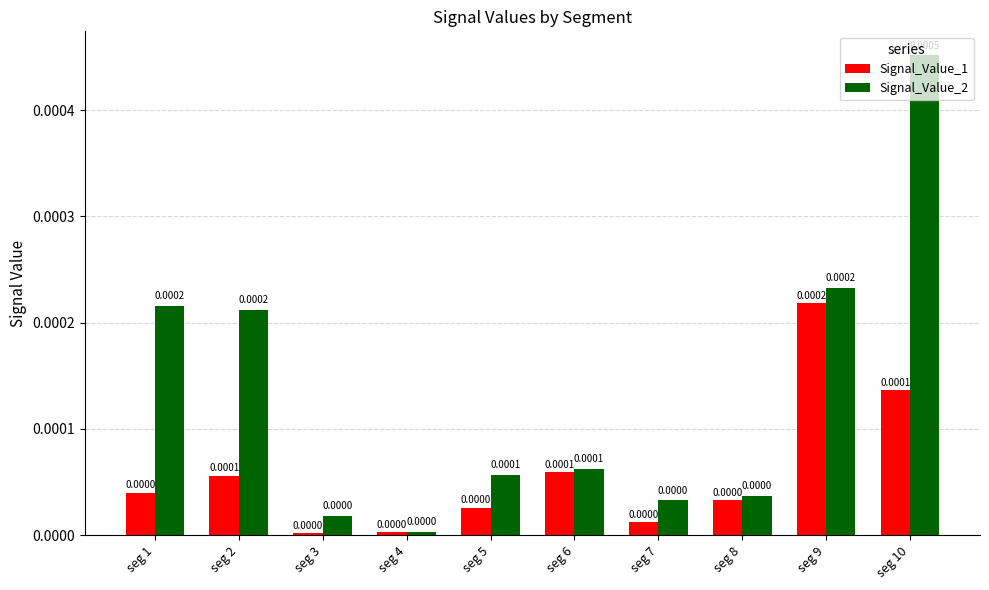

Which series has the largest total across all categories?

Signal_Value_2